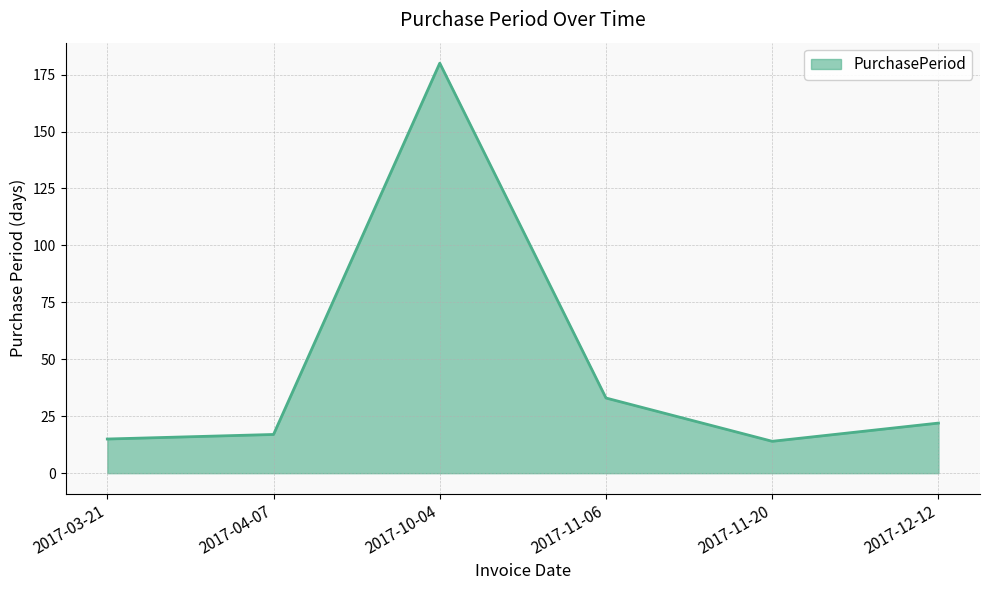

What is the smallest value displayed?

14